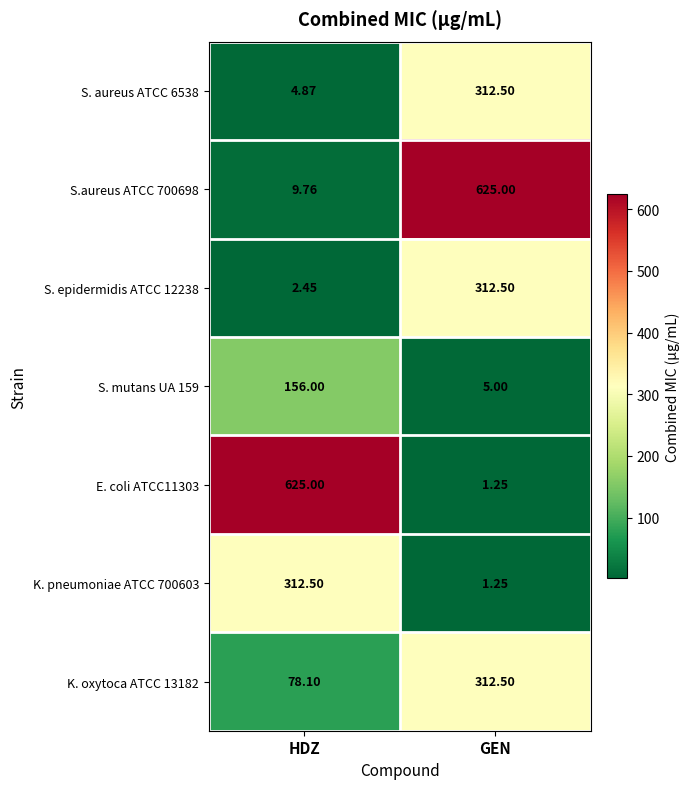

How many values in the K. pneumoniae ATCC 700603 series exceed 312?

1